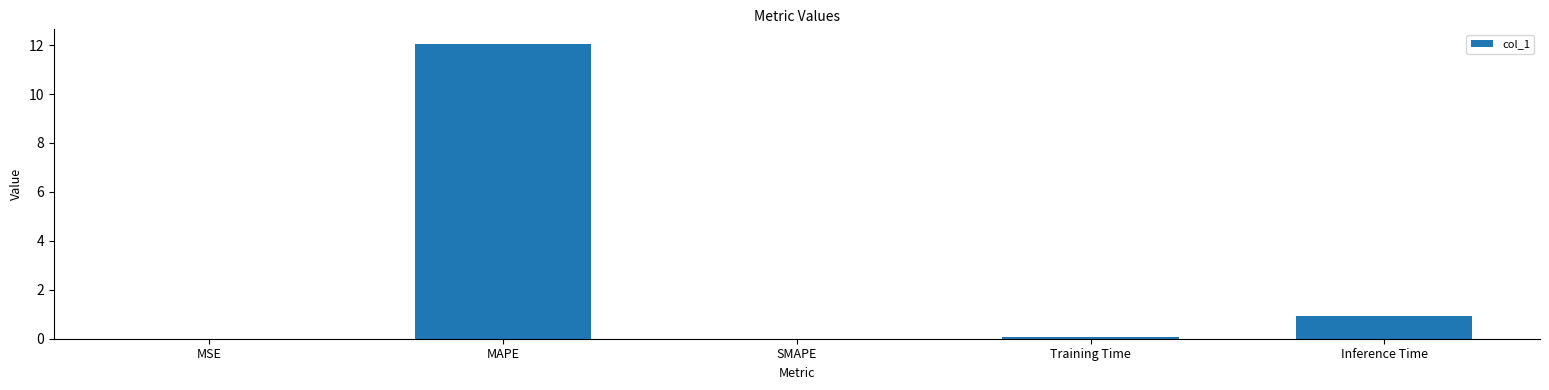

How many distinct data groups are displayed?

1